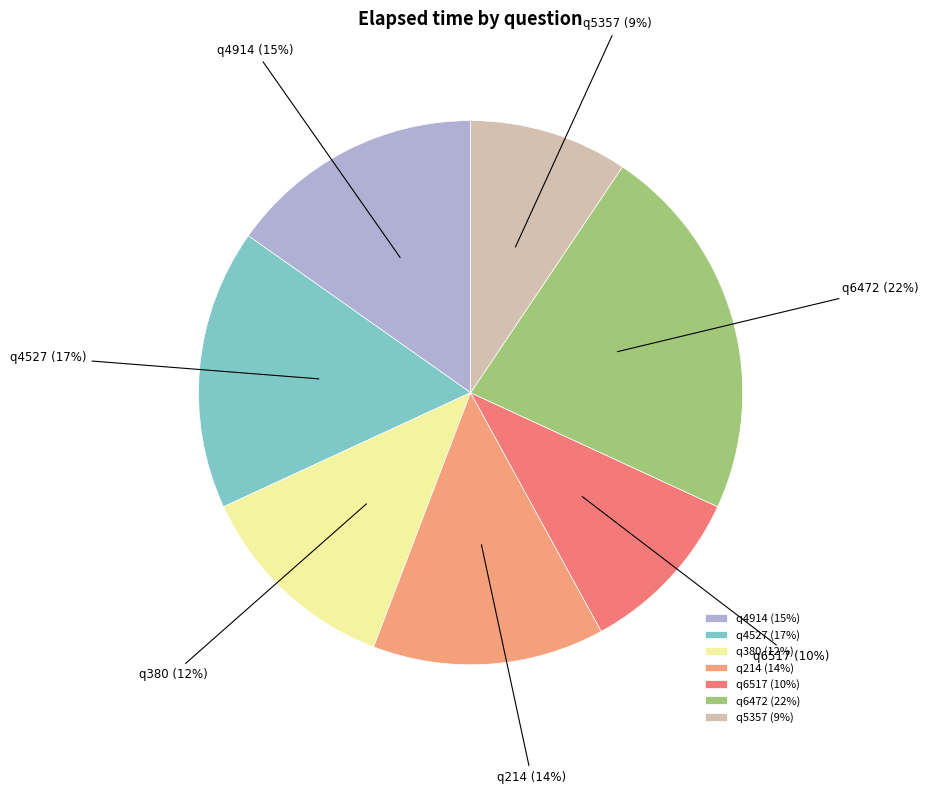

How many slices are in this pie chart?

7